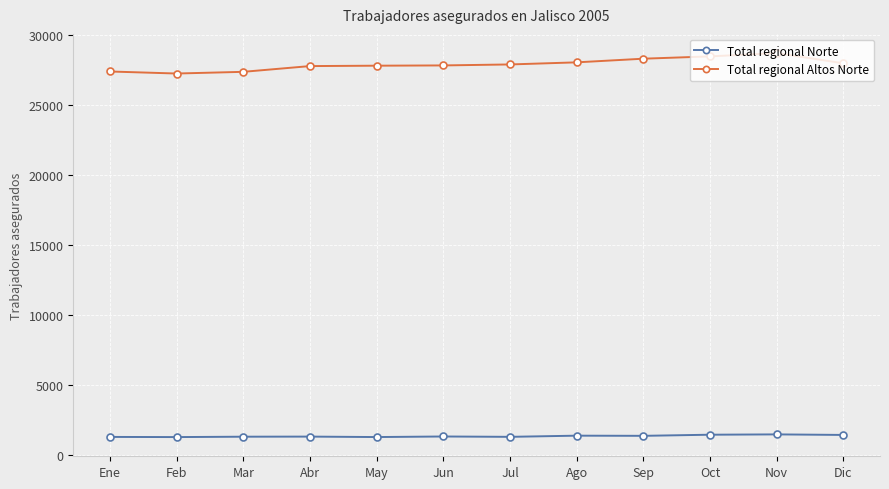

Is it true that Total regional Altos Norte equals 27838 at Jun?

True